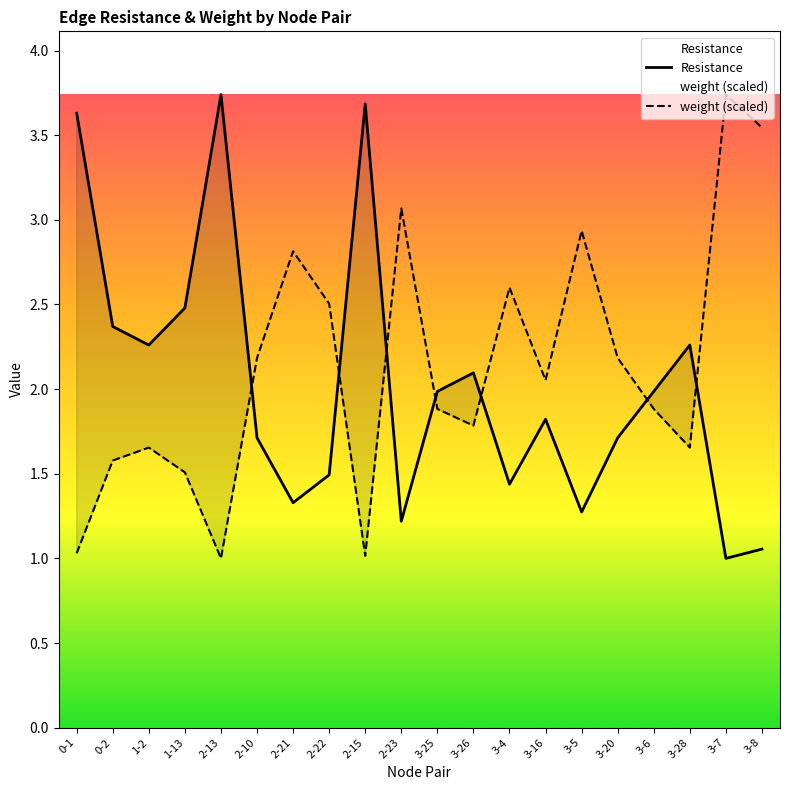

Reading right to left, what are all the values shown in this chart?

Resistance: 3-8=1.1	3-7=1.0	3-28=2.3	3-6=2.0	3-20=1.7	3-5=1.3	3-16=1.8	3-4=1.4	3-26=2.1	3-25=2.0	2-23=1.2	2-15=3.7	2-22=1.5	2-21=1.3	2-10=1.7	2-13=3.7	1-13=2.5	1-2=2.3	0-2=2.4	0-1=3.6
weight (scaled): 3-8=3.5	3-7=3.7	3-28=1.7	3-6=1.9	3-20=2.2	3-5=2.9	3-16=2.1	3-4=2.6	3-26=1.8	3-25=1.9	2-23=3.1	2-15=1.0	2-22=2.5	2-21=2.8	2-10=2.2	2-13=1.0	1-13=1.5	1-2=1.7	0-2=1.6	0-1=1.0